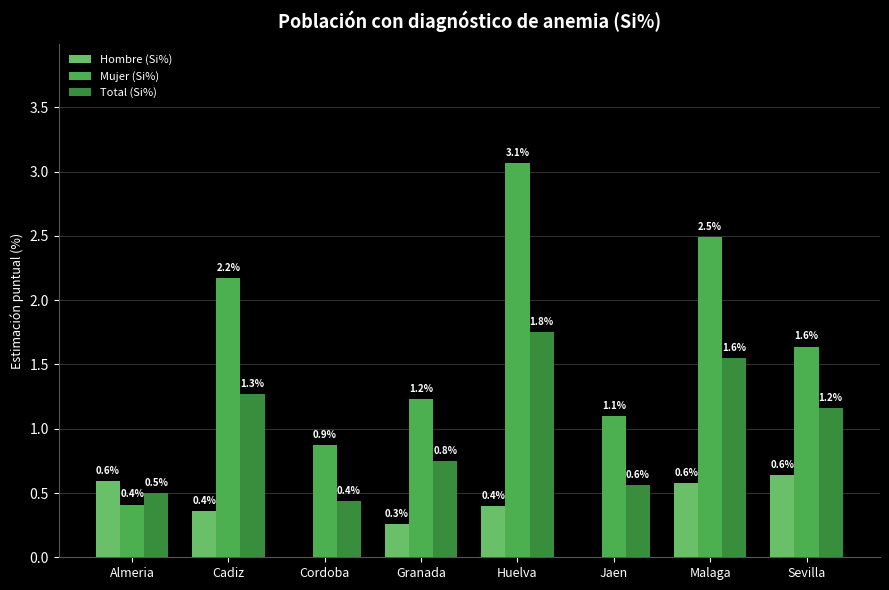

The value of Total (Si%) at Granada is 1.1. True or false?

False